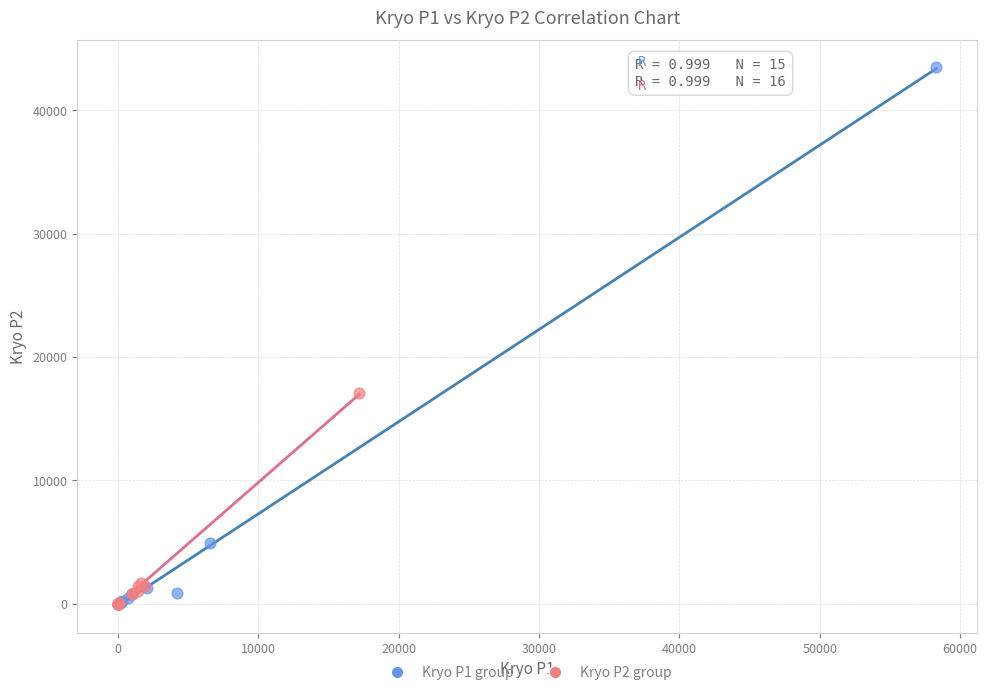

Which series contains the highest Y value?

Kryo P1 group